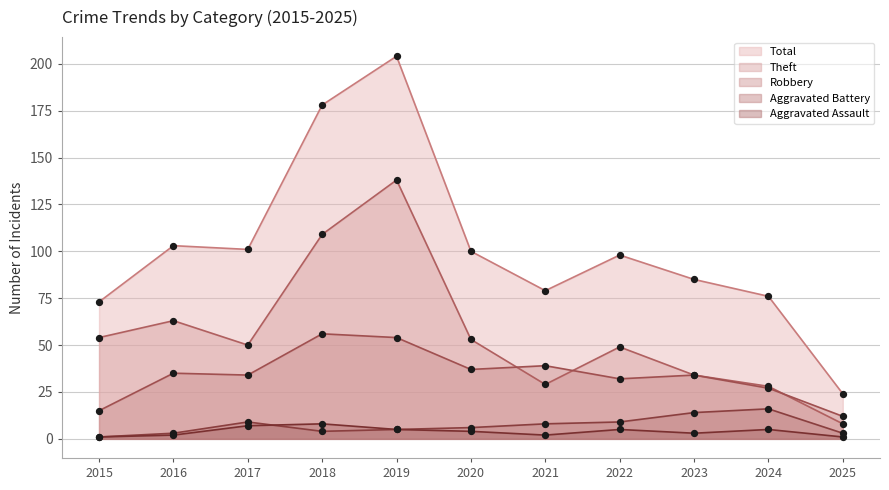

What are all the series names shown in the legend?

Total, Theft, Robbery, Aggravated Battery, Aggravated Assault